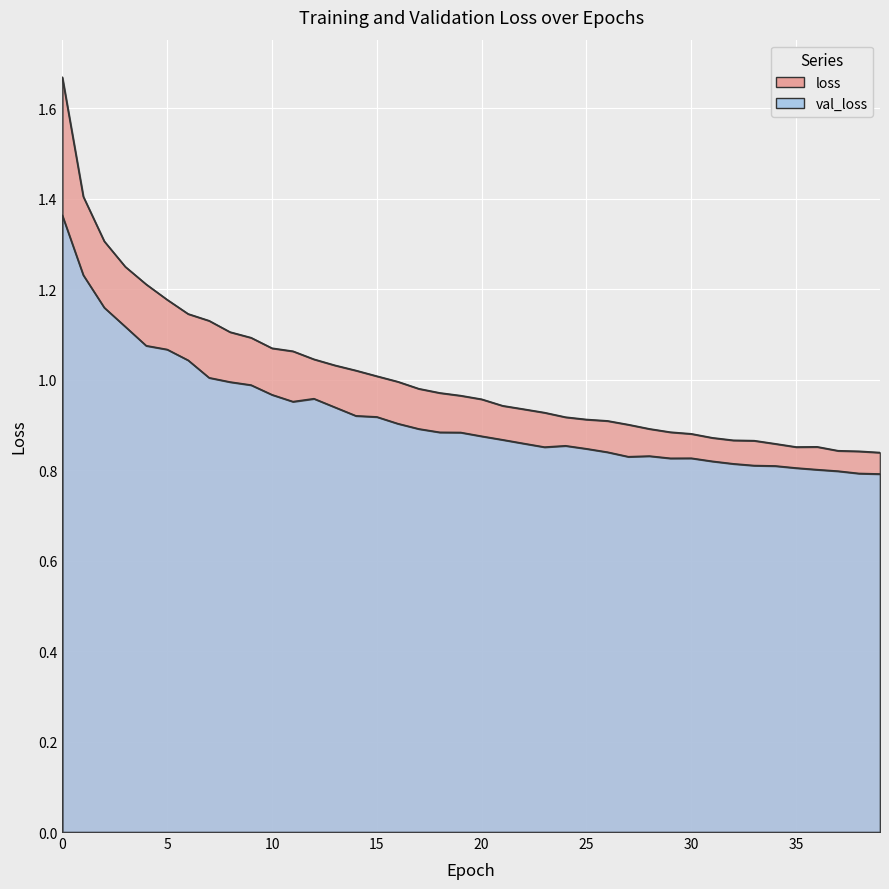

Read the loss value at 15.

1.0